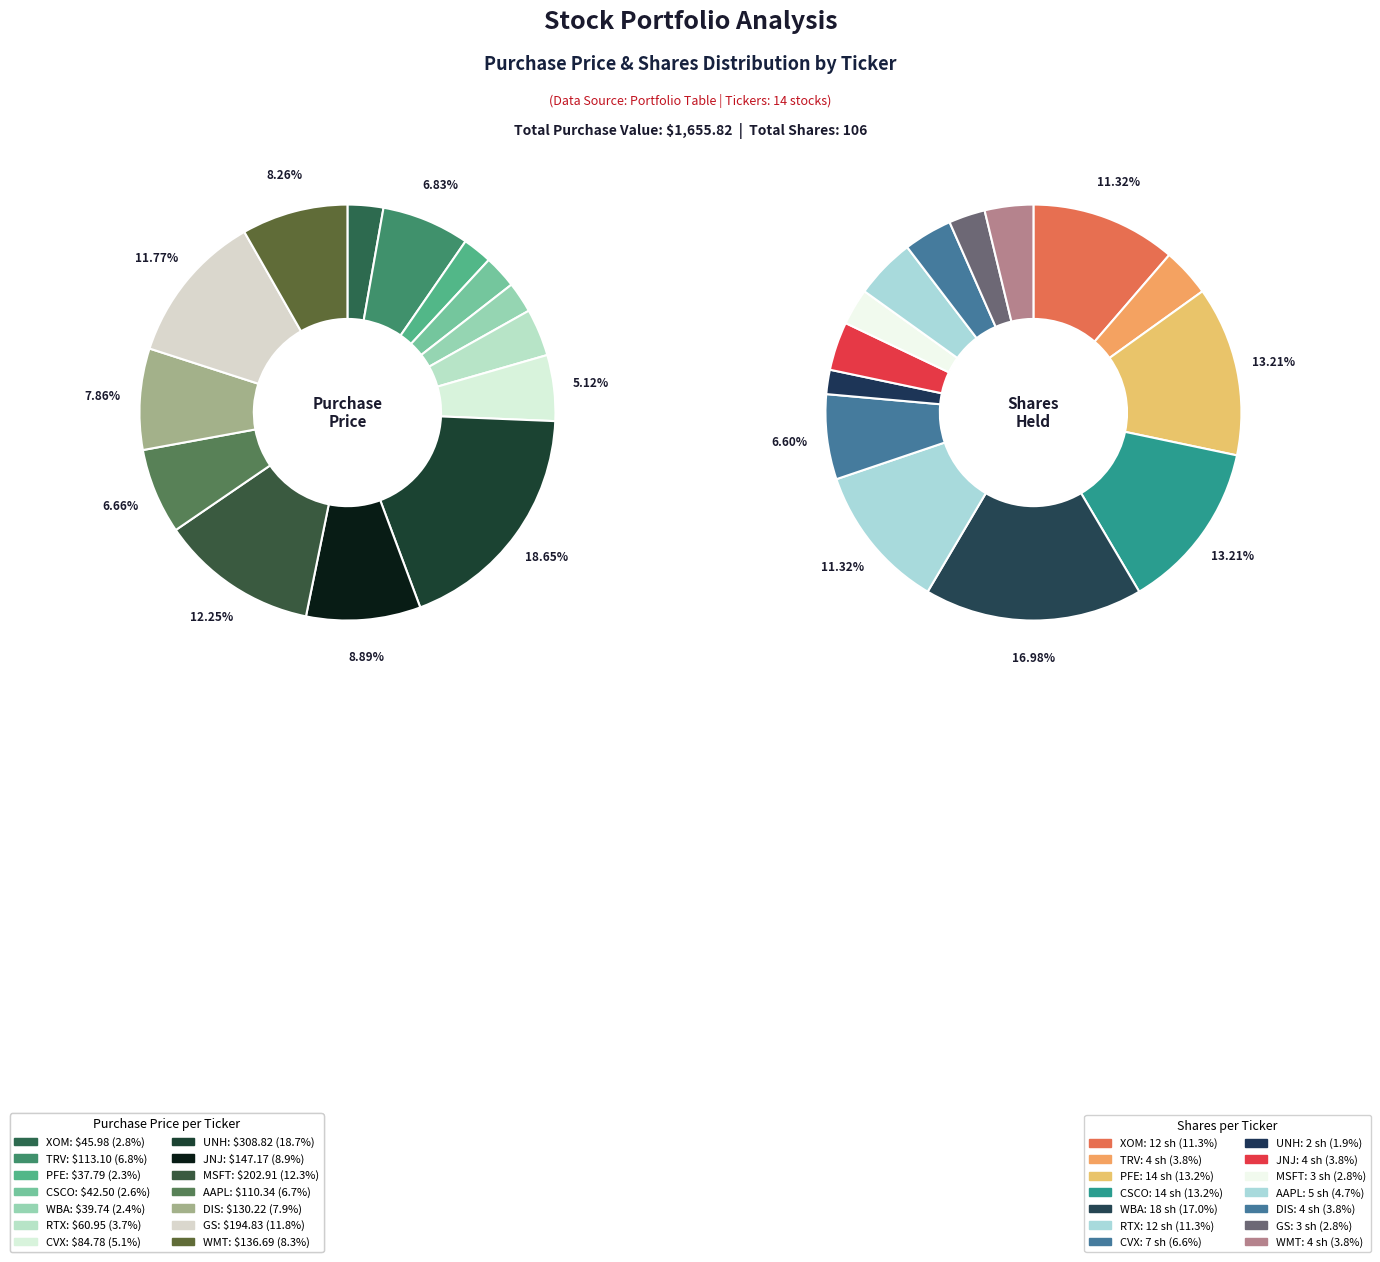

Does RTX represent more than half of the total?

No